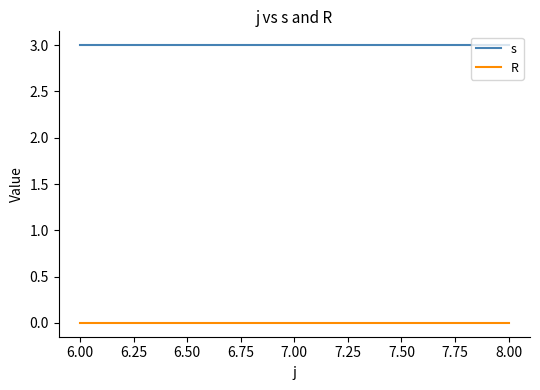

What is the sum of all s values?

9